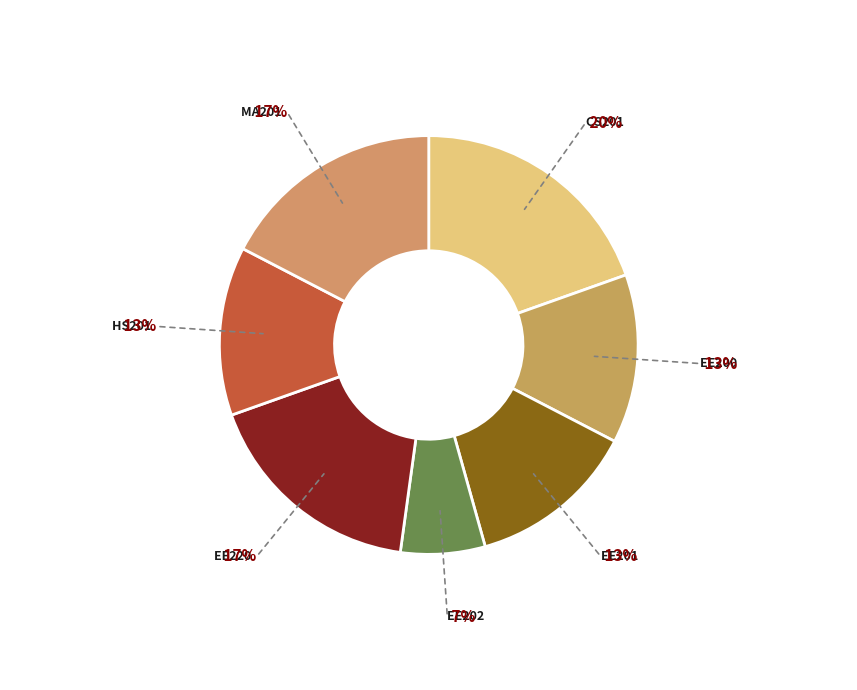

Count the number of slices in the pie.

7